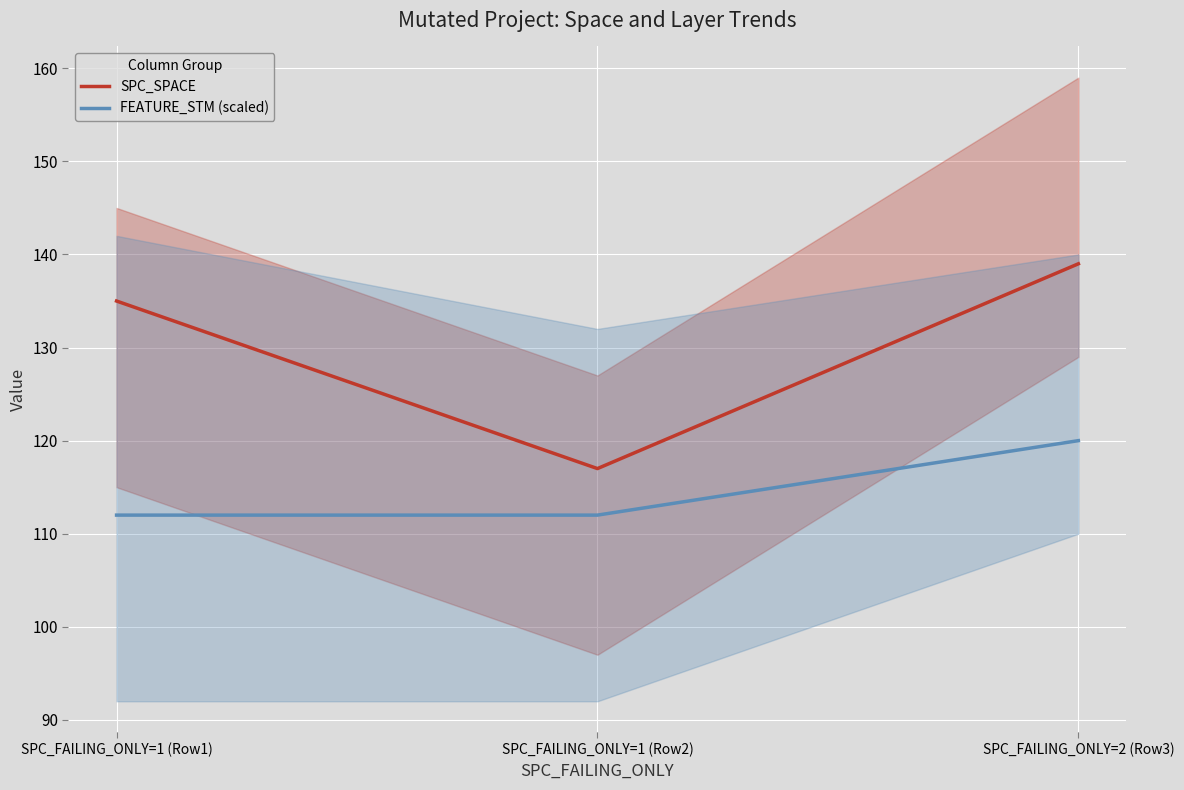

How many data points in SPC_SPACE are above 135?

1